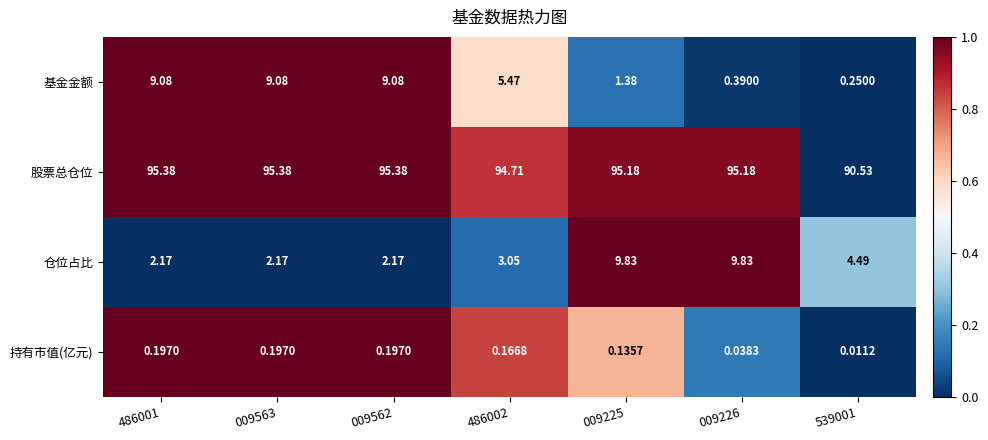

What is the total value across all series at 009562?

106.8